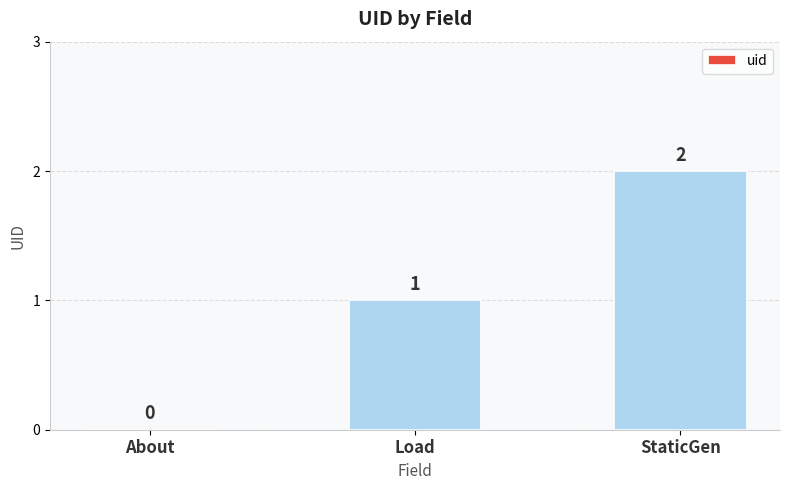

Reading right to left, transcribe all the data shown in this chart.

StaticGen=2	Load=1	About=0